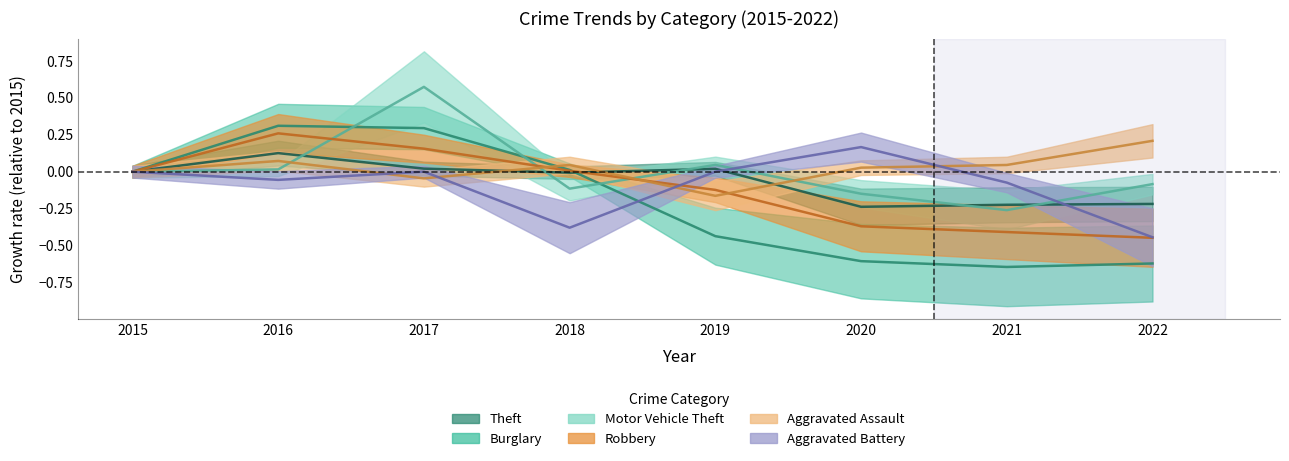

Reading left to right, list all the values displayed in this chart.

Theft: 0.0	0.1	0.0	-0.0	0.0	-0.2	-0.2	-0.2
Burglary: 0.0	0.3	0.3	0.0	-0.4	-0.6	-0.6	-0.6
Motor Vehicle Theft: 0.0	0.0	0.6	-0.1	0.0	-0.1	-0.3	-0.1
Robbery: 0.0	0.3	0.2	0.0	-0.1	-0.4	-0.4	-0.4
Aggravated Assault: 0.0	0.1	-0.0	0.0	-0.2	0.0	0.0	0.2
Aggravated Battery: 0.0	-0.1	0.0	-0.4	0.0	0.2	-0.1	-0.4